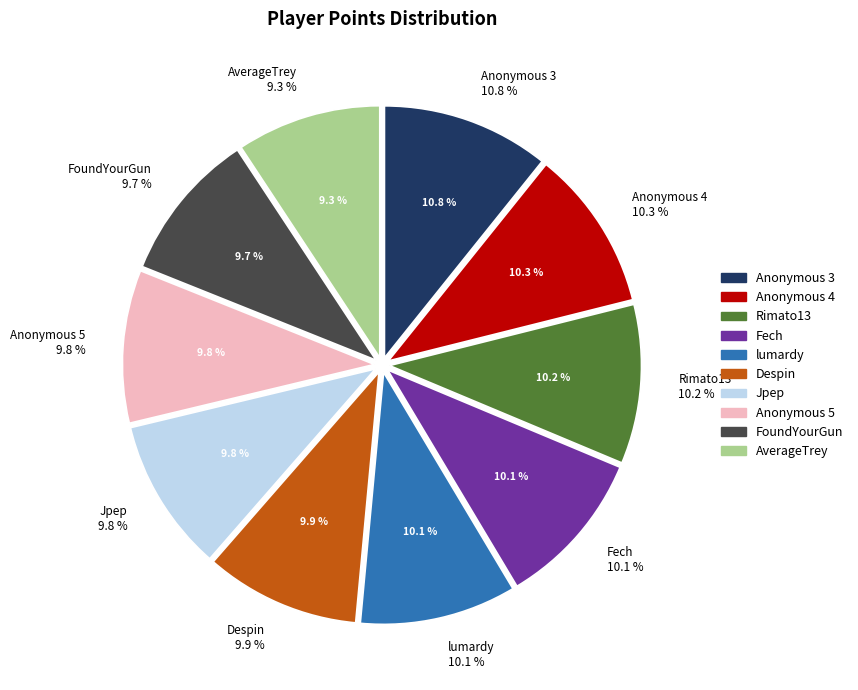

To the nearest percent, what portion does Anonymous 3 represent?

11%